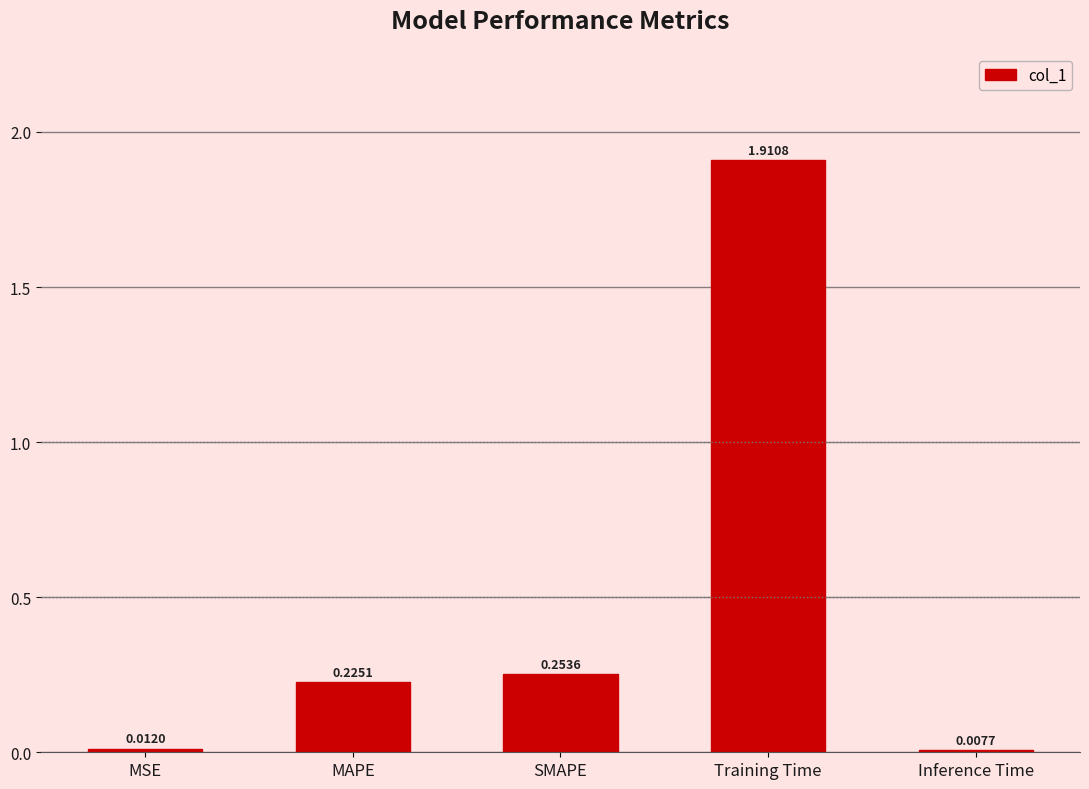

Where is the data nearest to the value 0?

Inference Time